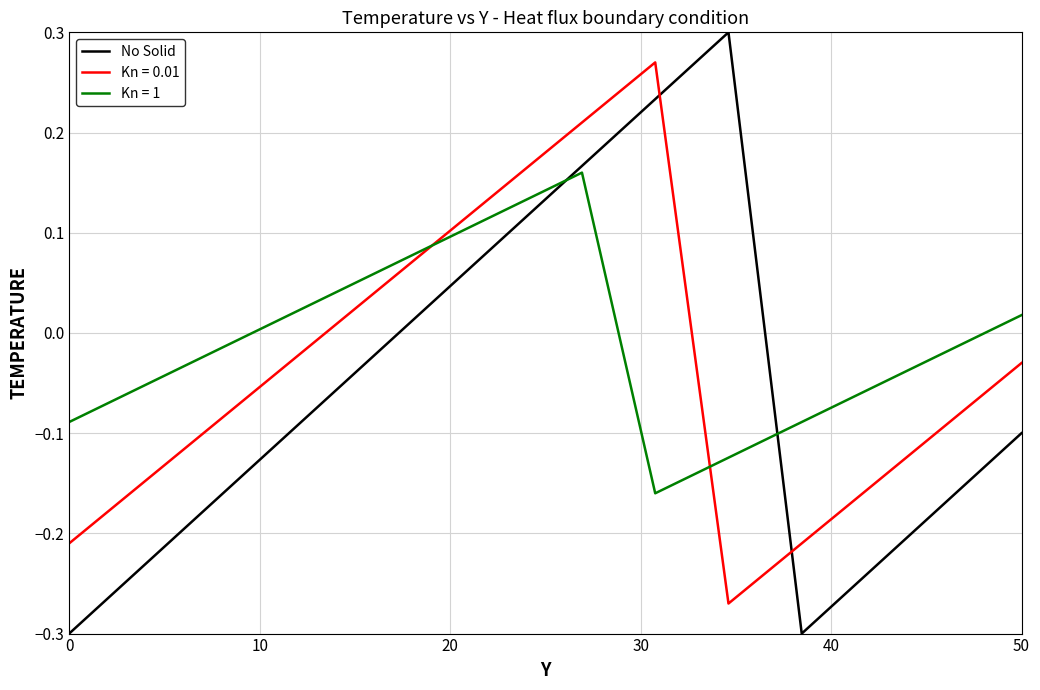

True or false: No Solid and Kn = 1 cross at least once.

True